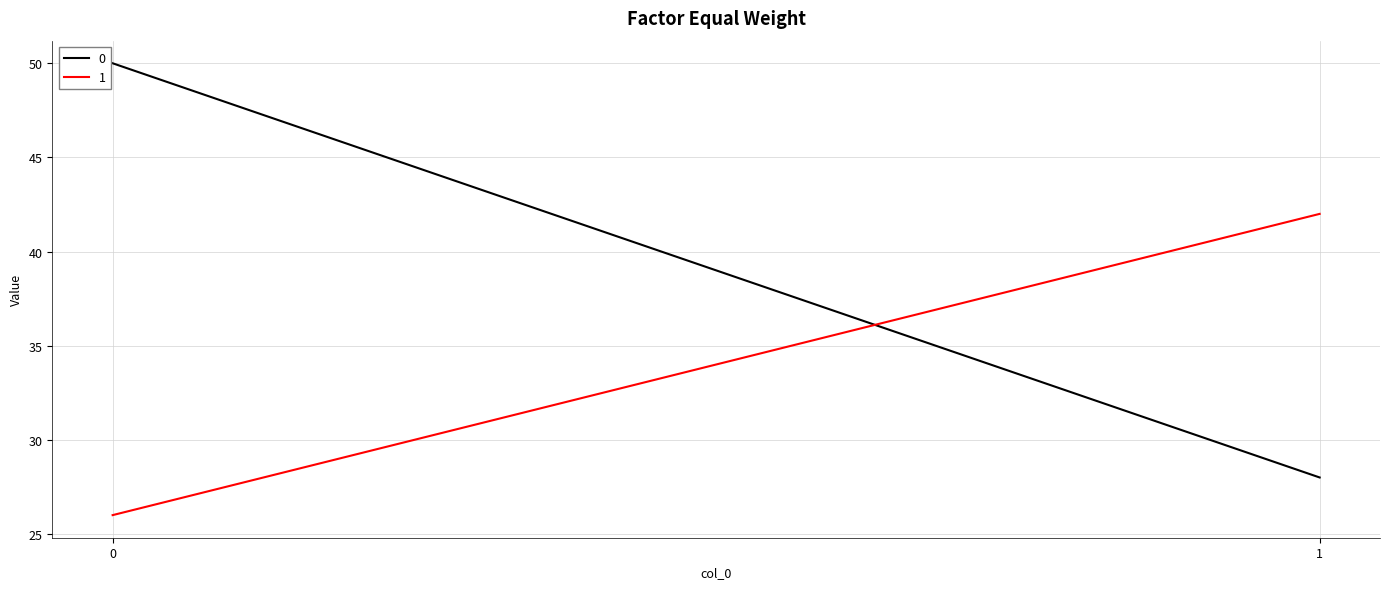

What are all the series names shown in the legend?

0, 1